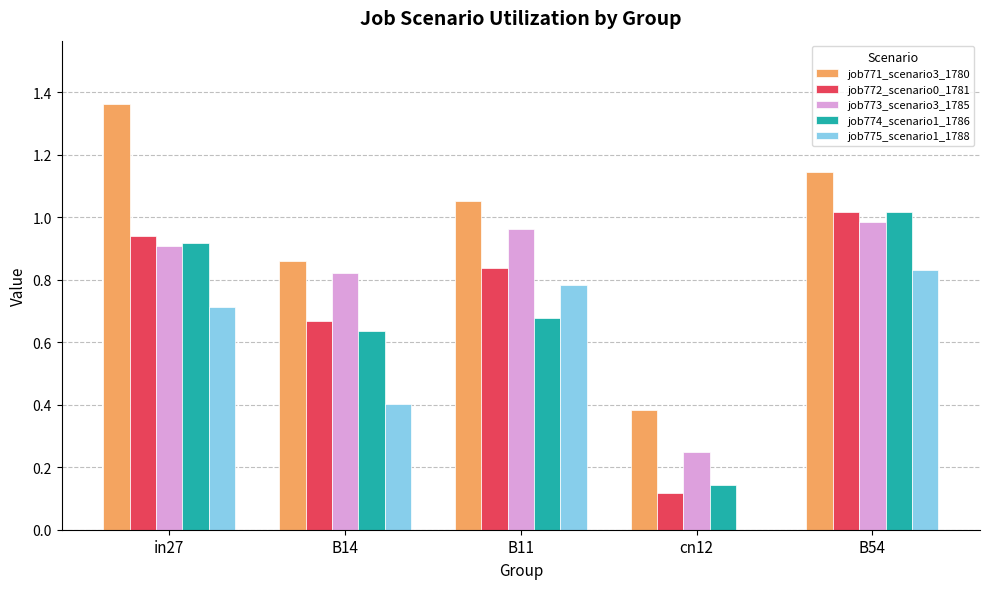

At which label does job774_scenario1_1786 reach its peak?

B54